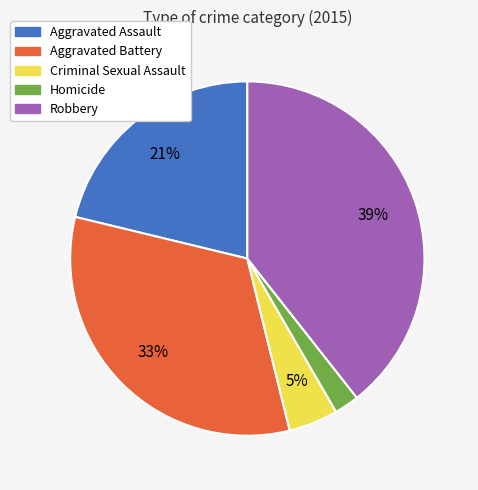

How many segments does this pie chart have?

5